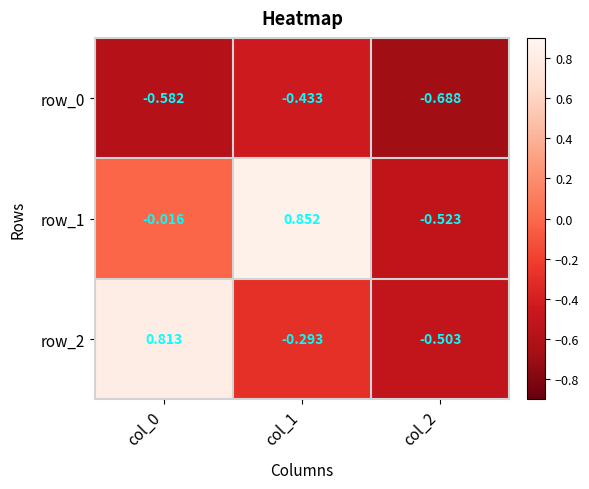

Which series has the widest spread of values?

row_1